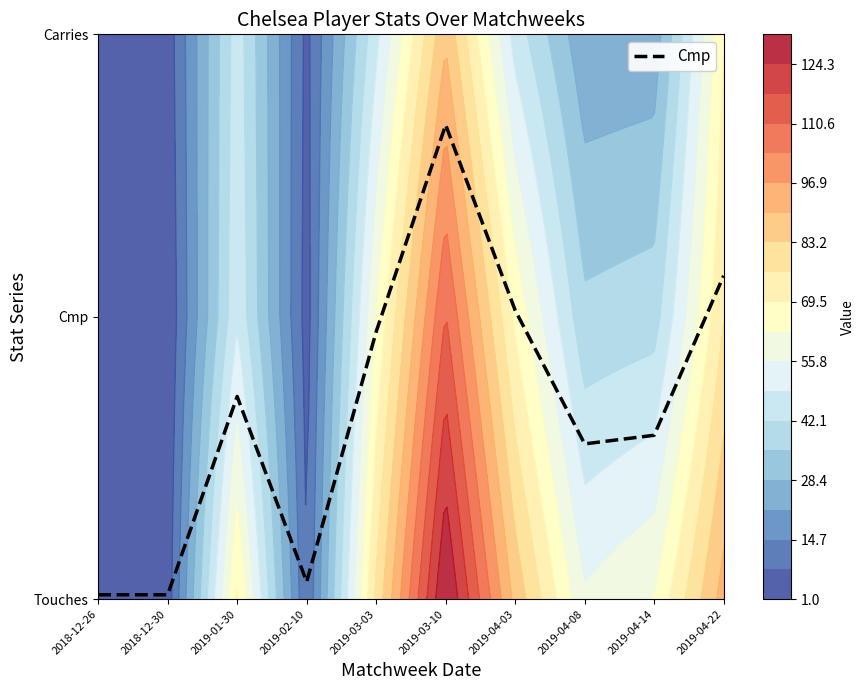

Does the chart display data point markers on the line(s)?

No